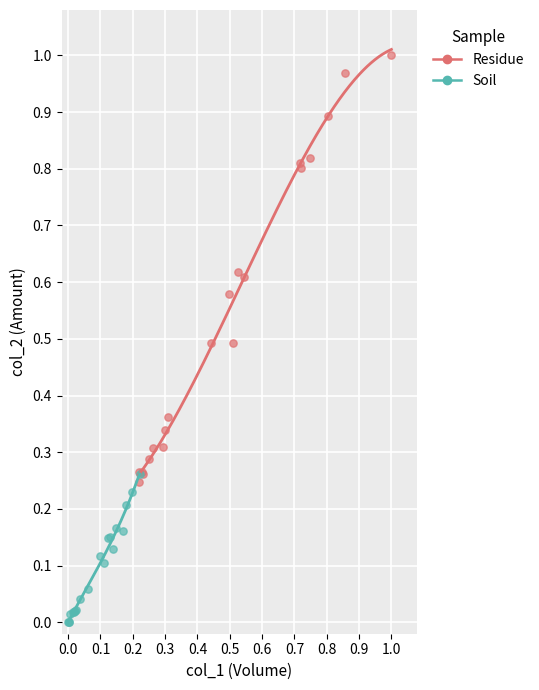

Which series contains the lowest Y value?

Soil